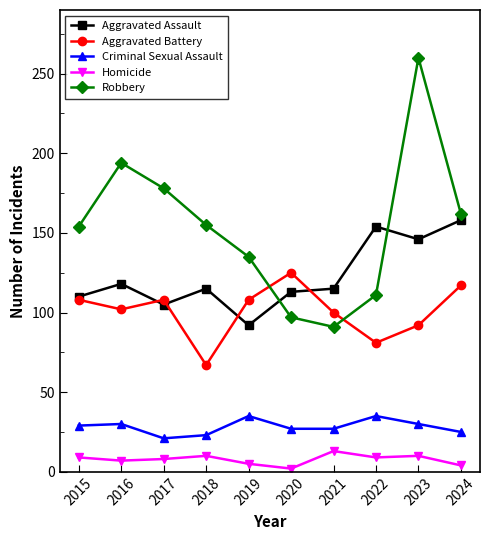

True or false: Aggravated Battery and Criminal Sexual Assault intersect in this chart.

False